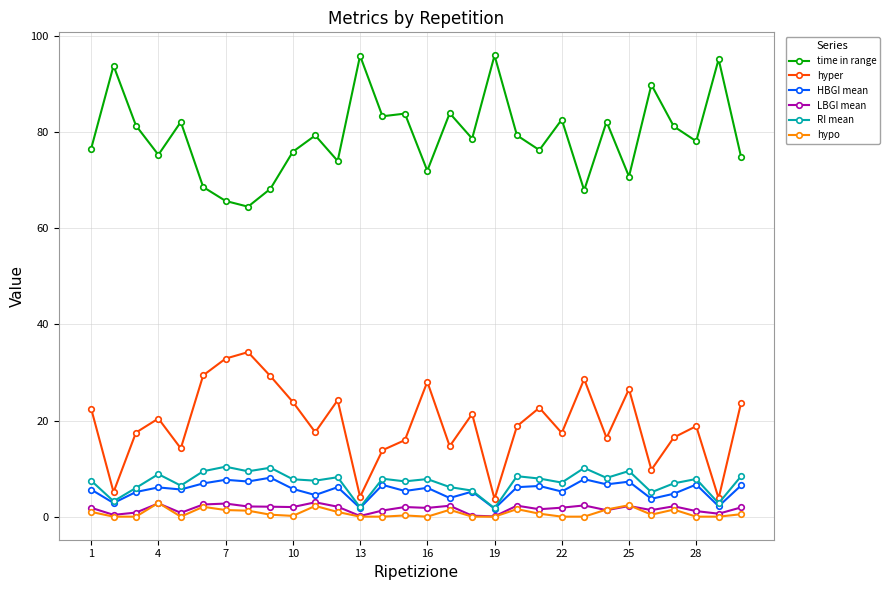

True or false: time in range and RI mean cross at least once.

False